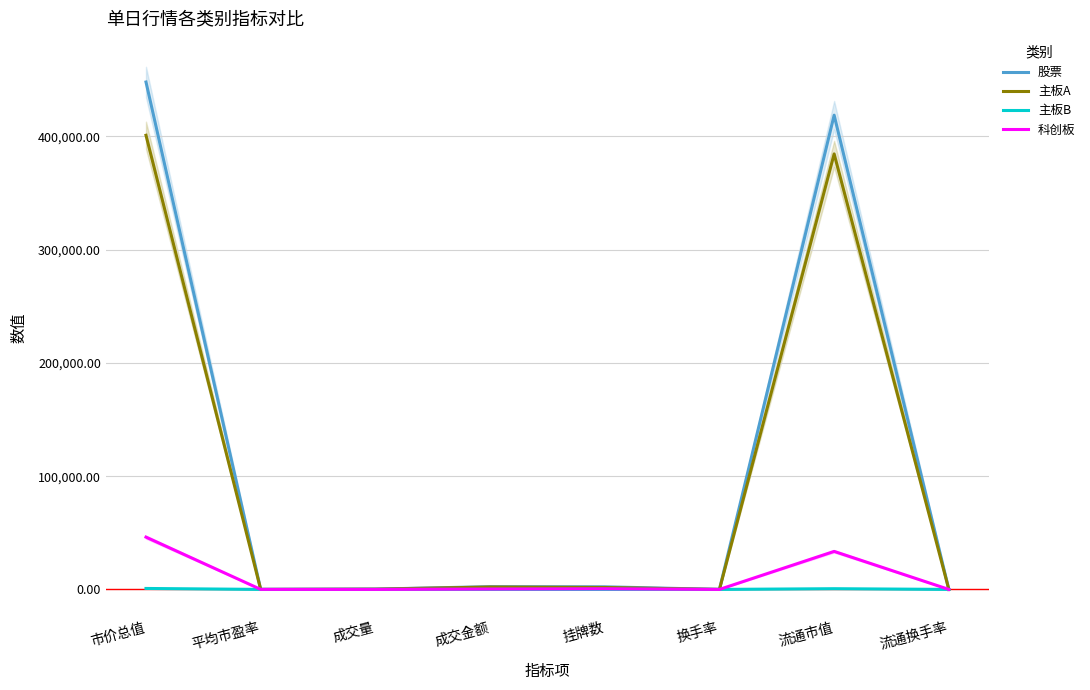

Where do 主板A and 科创板 first cross each other?

市价总值 and 平均市盈率